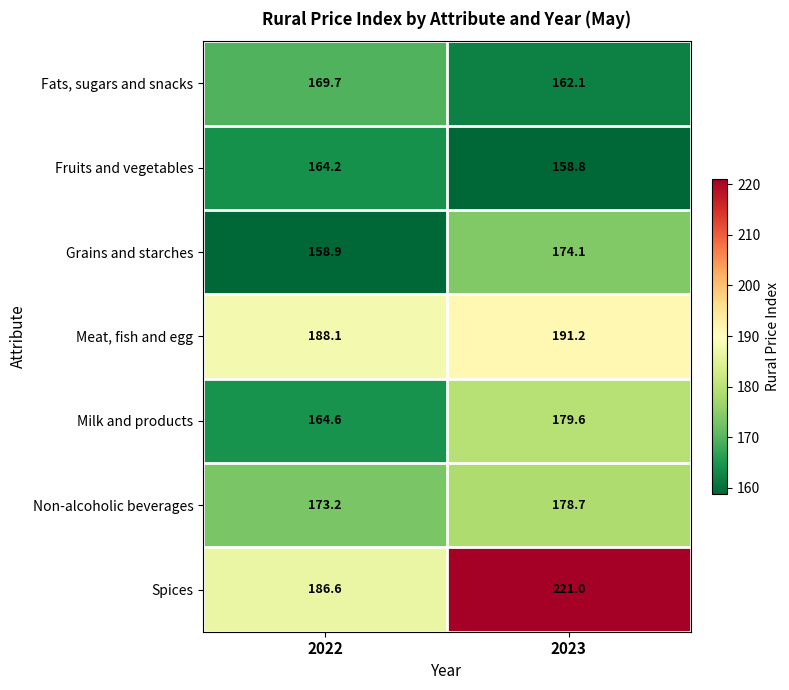

Which label corresponds to the smallest value in the chart?

2023